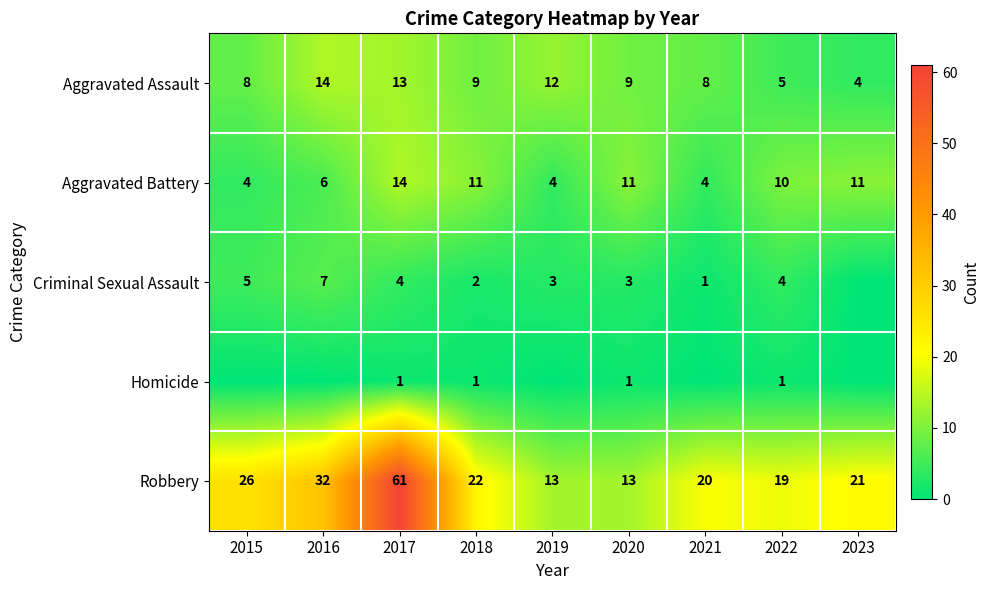

What is the sum of all Aggravated Battery values?

75